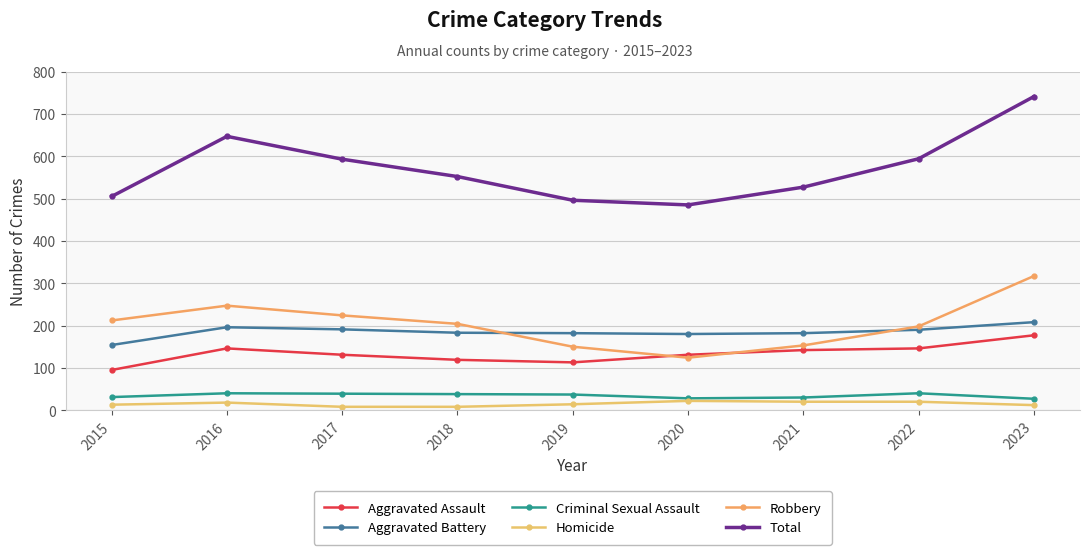

True or false: Aggravated Battery has a value of 196 at 2016.

True